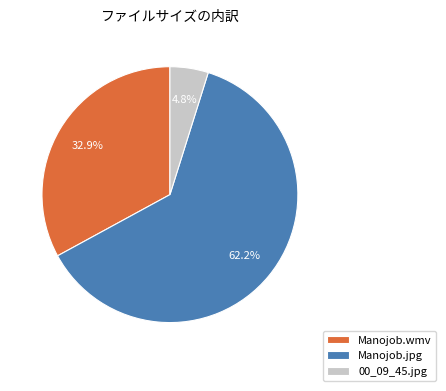

Count the number of slices in the pie.

3